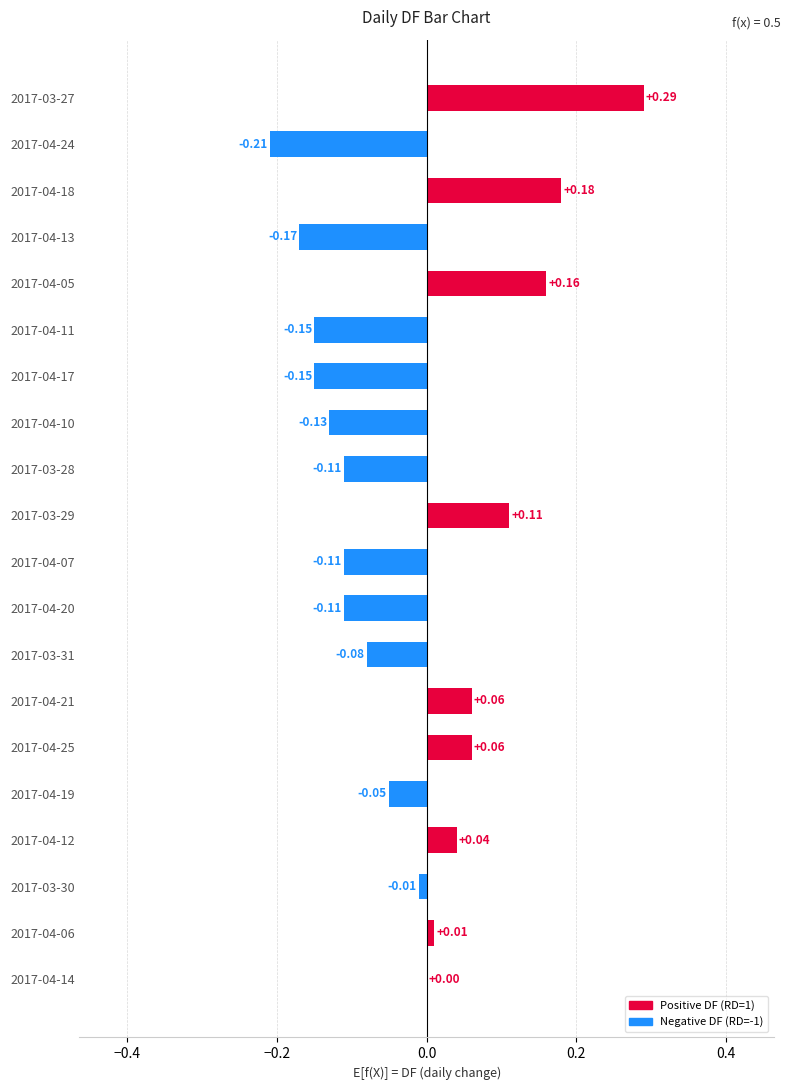

Which has a higher value, 2017-04-18 or 2017-04-12?

2017-04-18